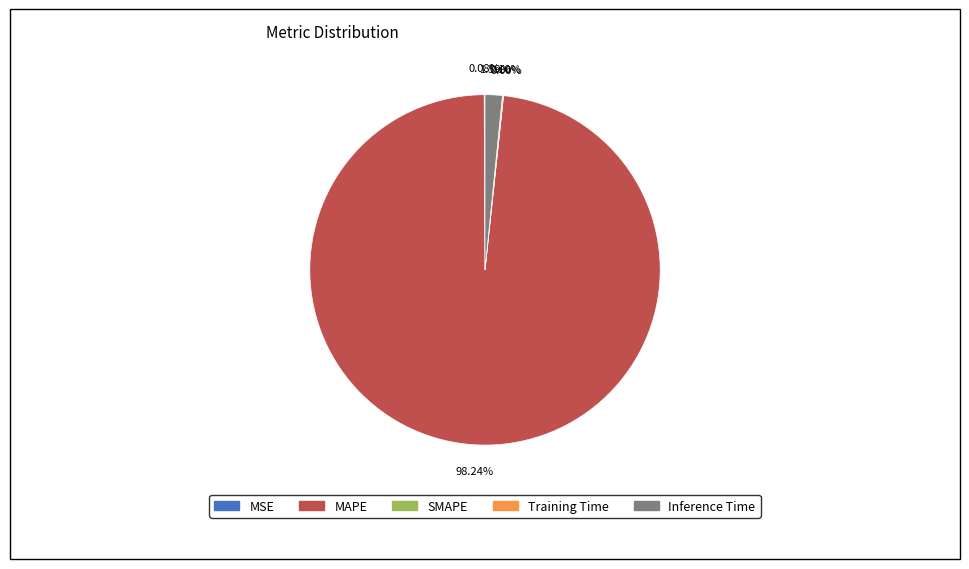

Count the number of slices in the pie.

5